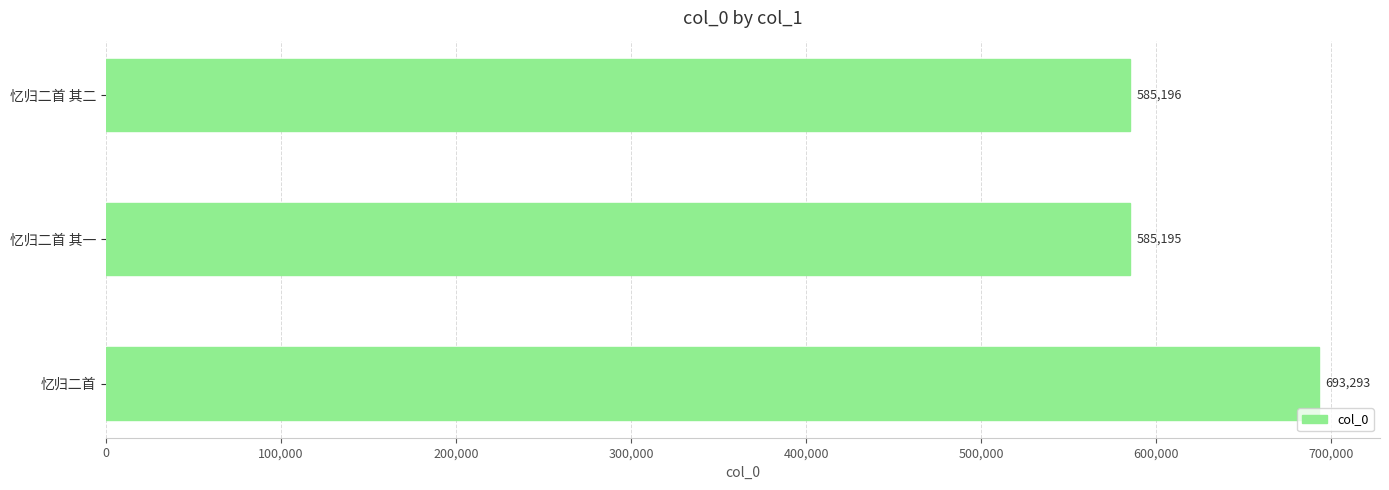

What is the difference between the second highest and minimum values?

1